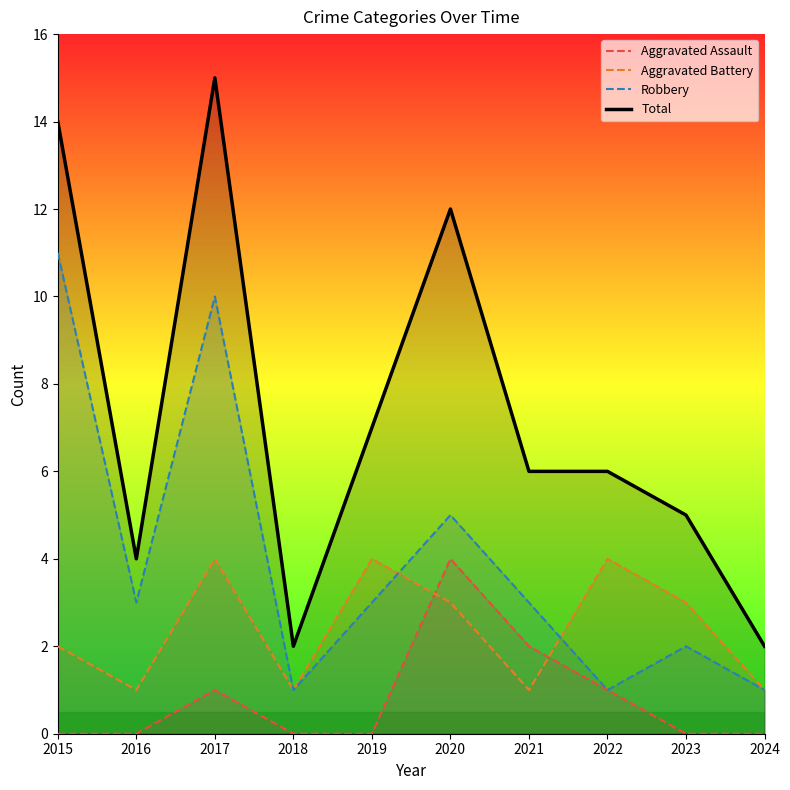

How many distinct data groups are displayed?

4